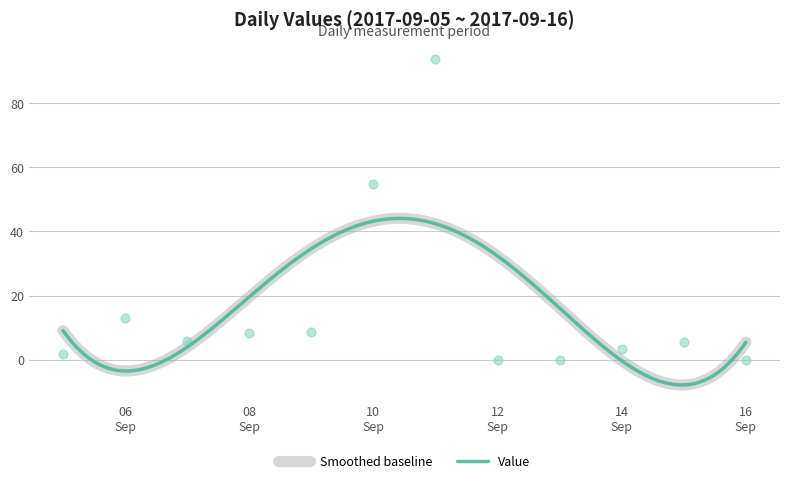

Approximately how many times larger is the value at 2017-09-15 compared to 2017-09-14?

1.7